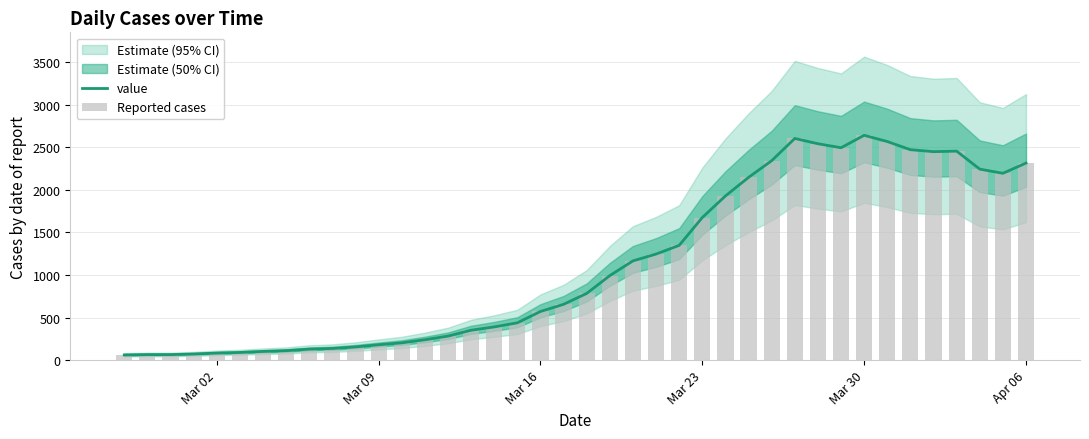

What is the minimum value for value?

61